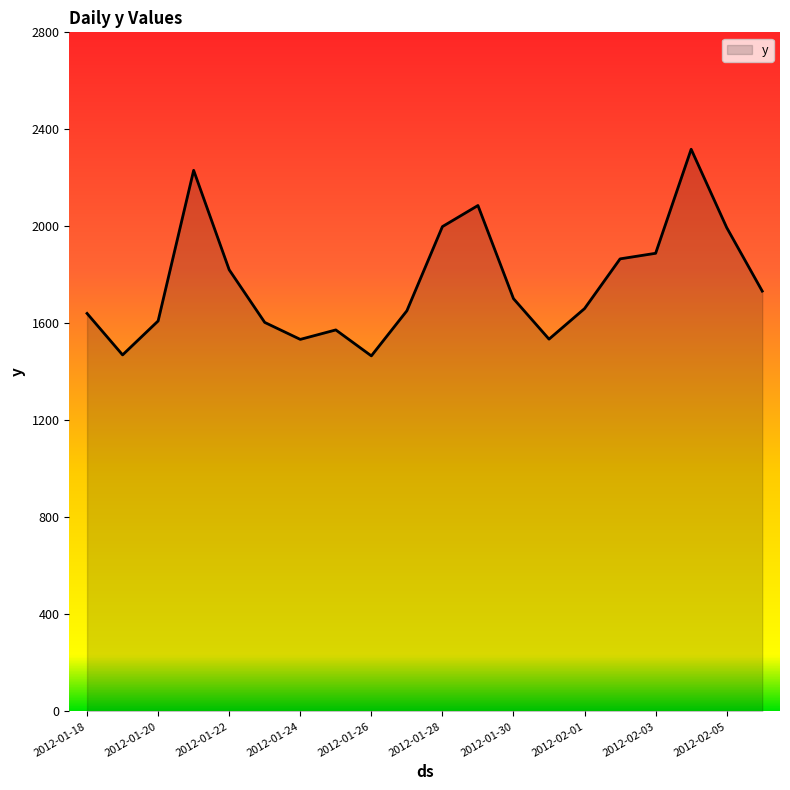

Does the chart have visible grid lines?

No